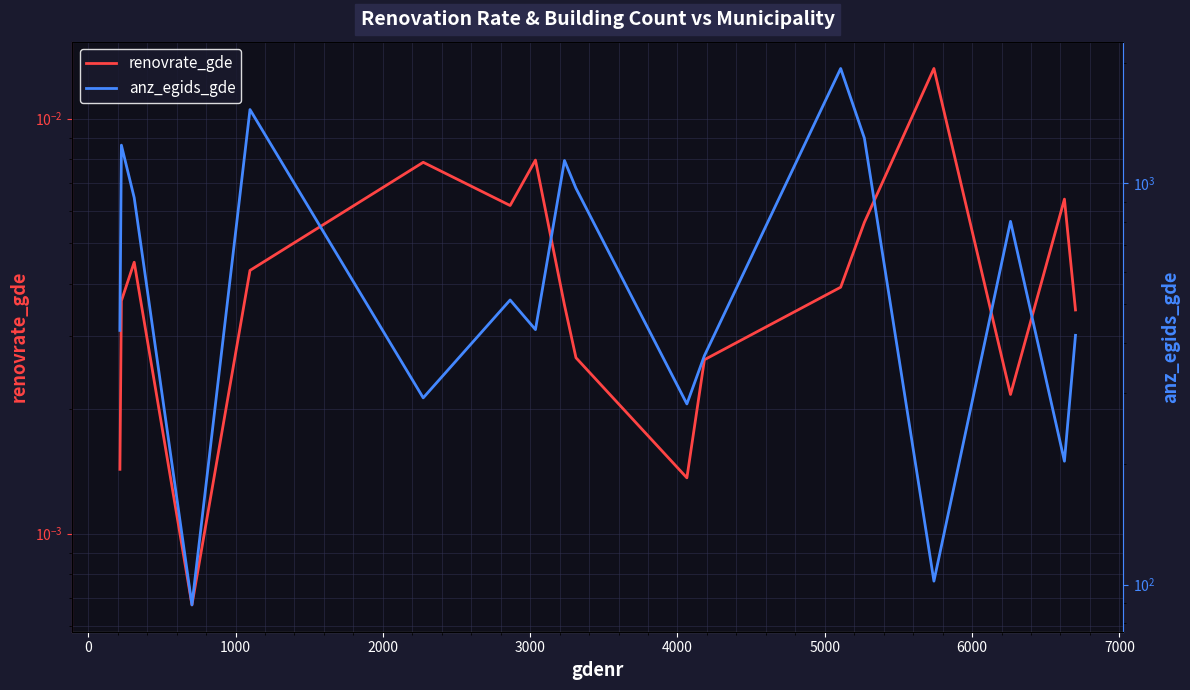

True or false: renovrate_gde and anz_egids_gde cross at least once.

False